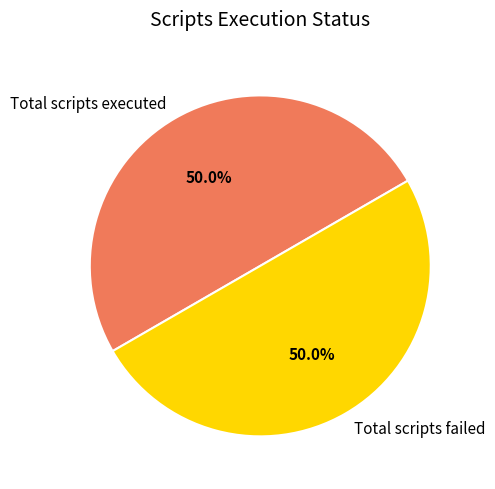

What is the ratio of the value at Total scripts failed to the value at Total scripts executed?

1.0